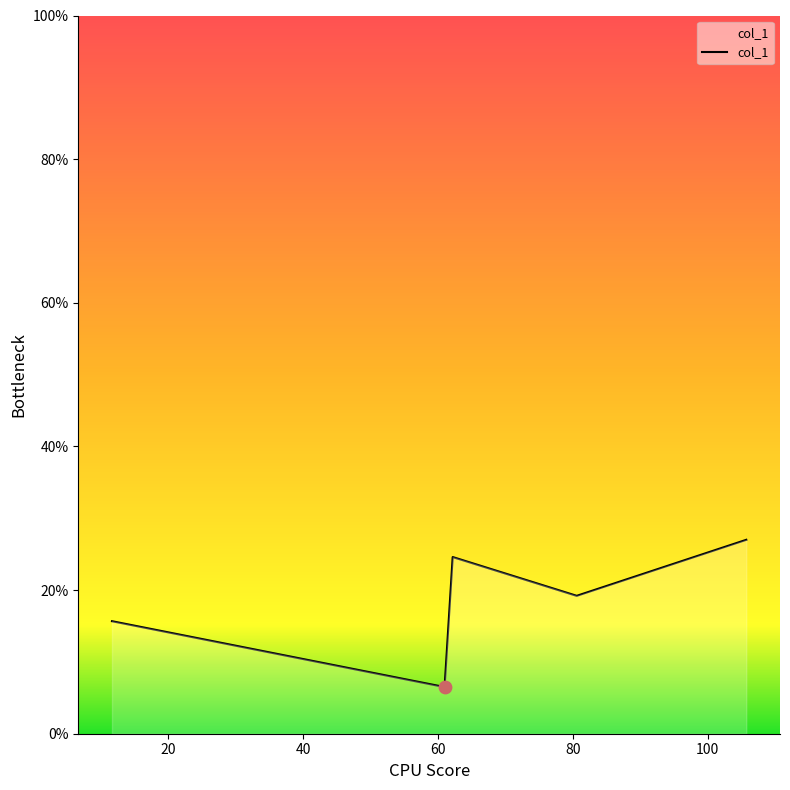

What is the smallest value displayed?

6.5